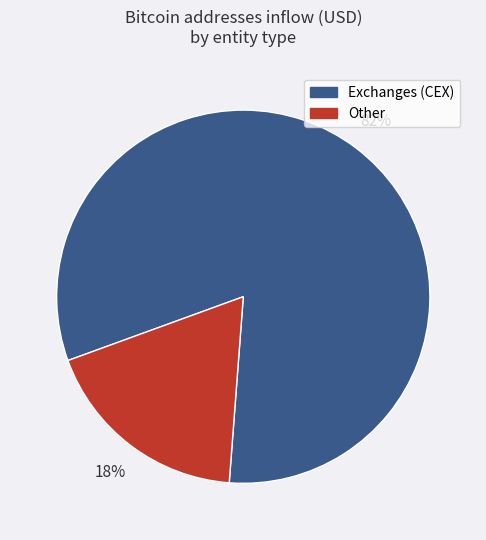

To the nearest percent, what is the average slice percentage?

50%